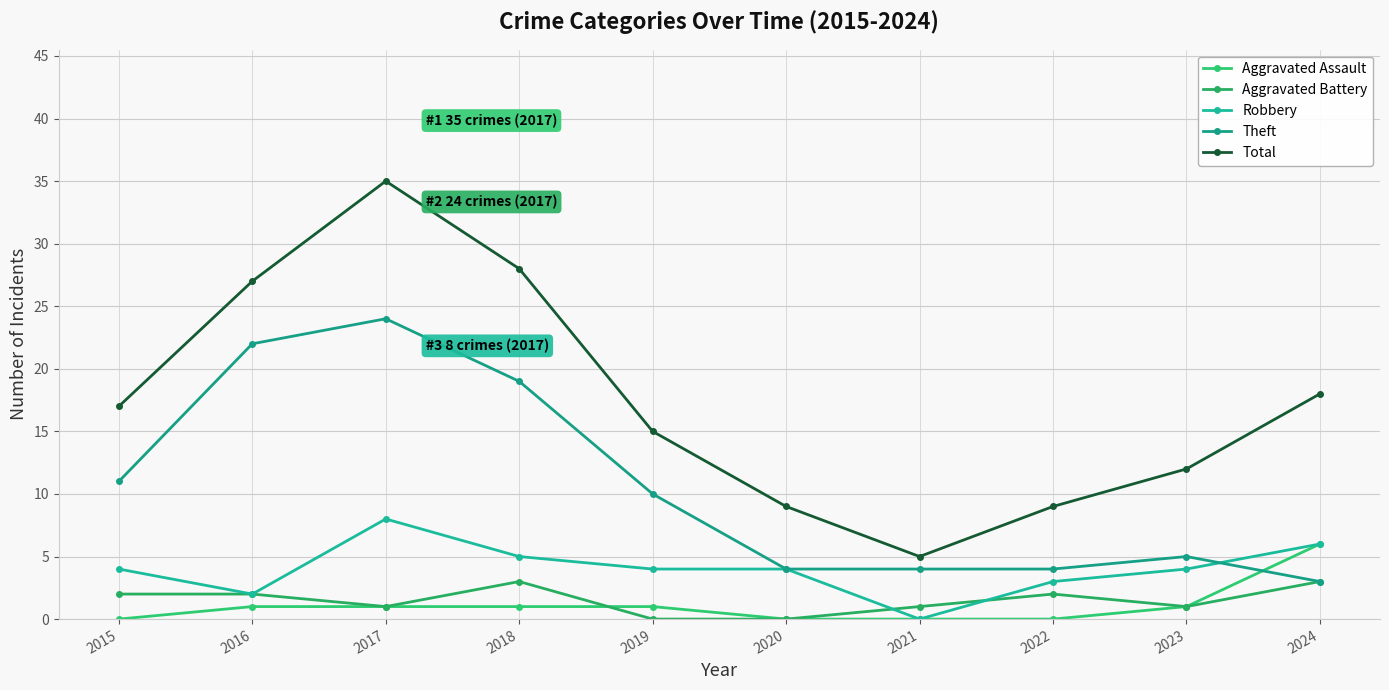

At which category is the sum across all series the highest?

2017